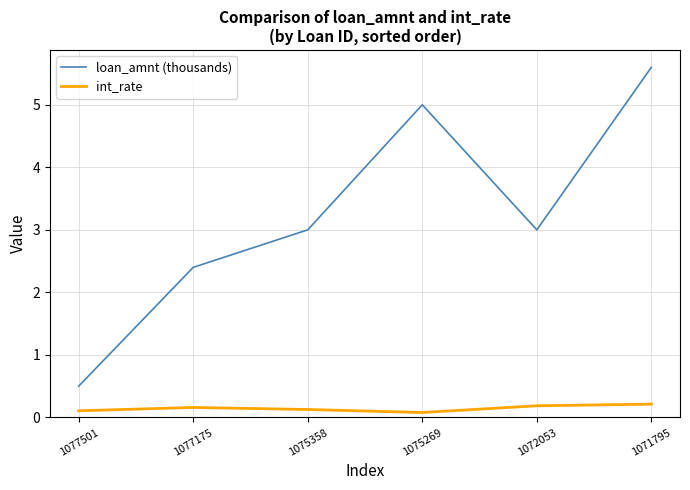

True or false: int_rate and loan_amnt (thousands) cross at least once.

False